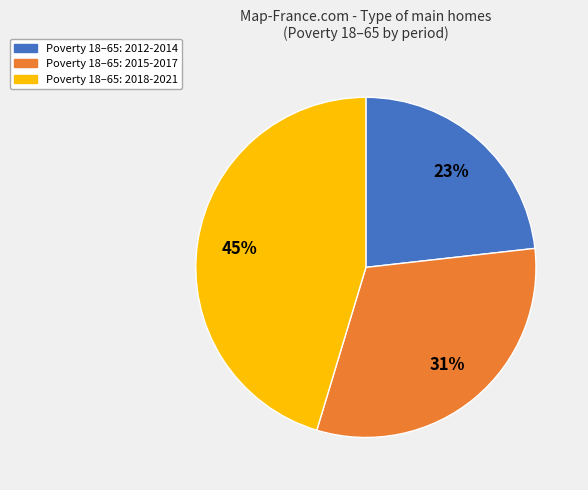

To the nearest percent, what is the average slice percentage?

33%